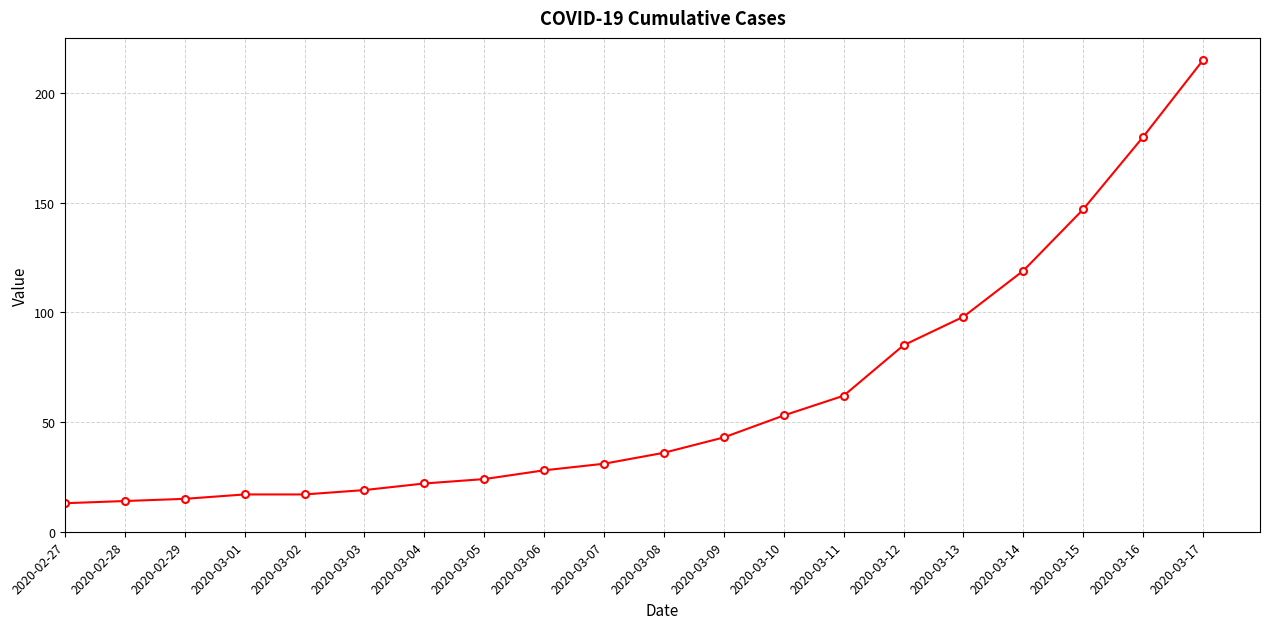

What is the ratio of the value at 2020-02-27 to the value at 2020-03-08?

0.4